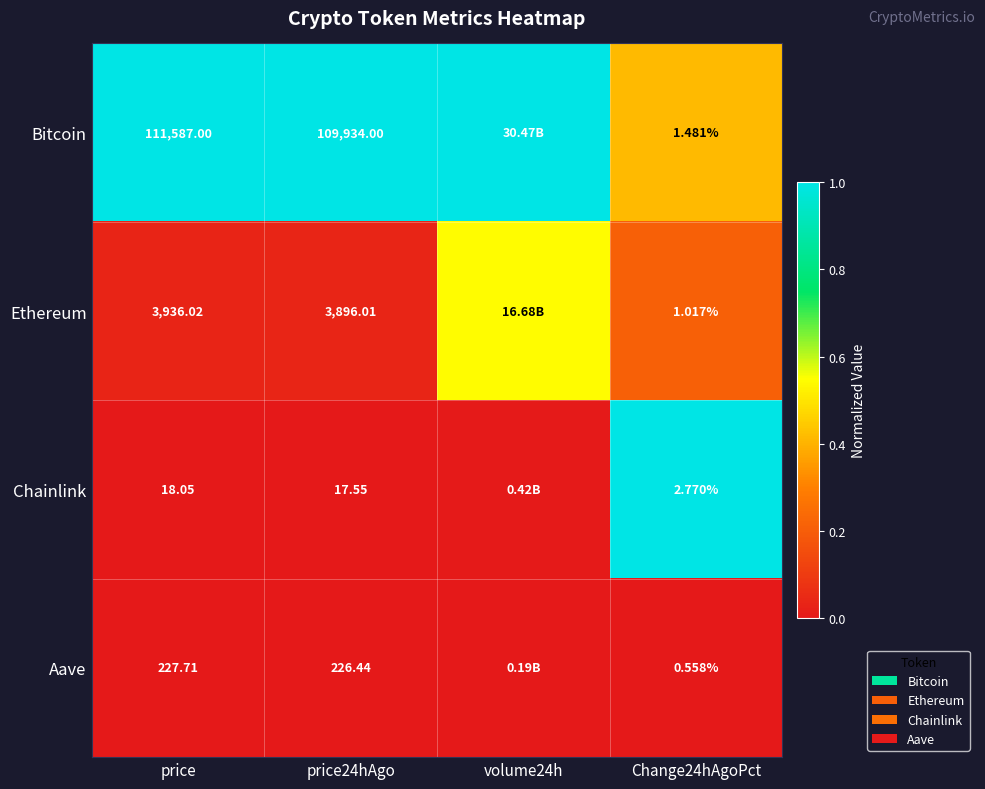

Is the value of Ethereum at price24hAgo greater than the value of Chainlink at price24hAgo?

Yes